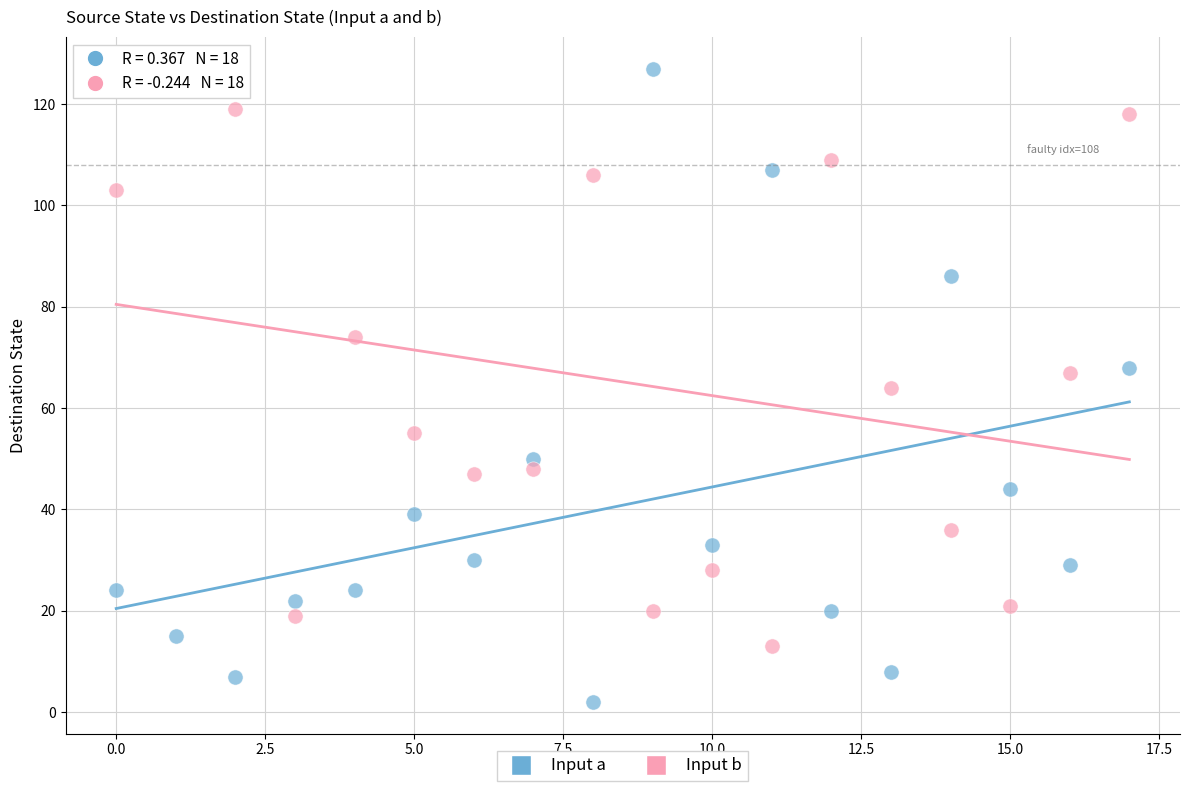

Across all data points, what is the range of Y values (max minus min)?

125